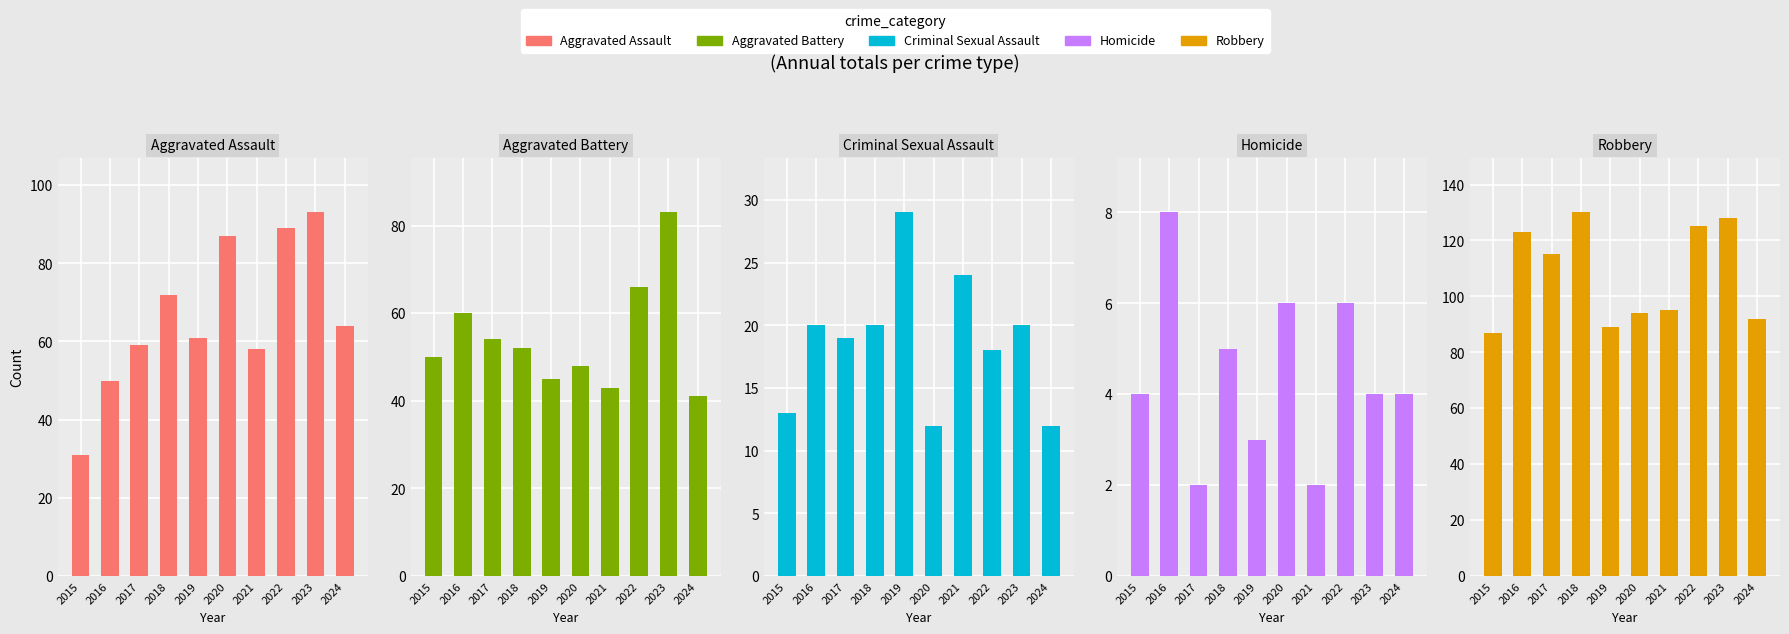

Which series has the largest total across all categories?

Robbery